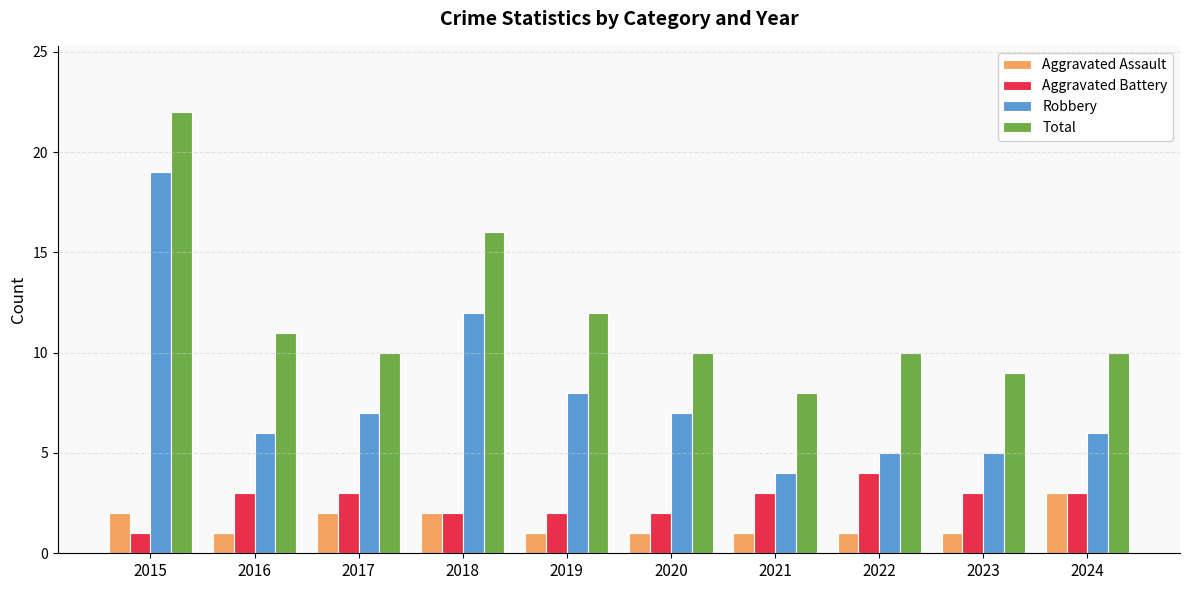

The Aggravated Battery series shows 5 at 2016. True or false?

False